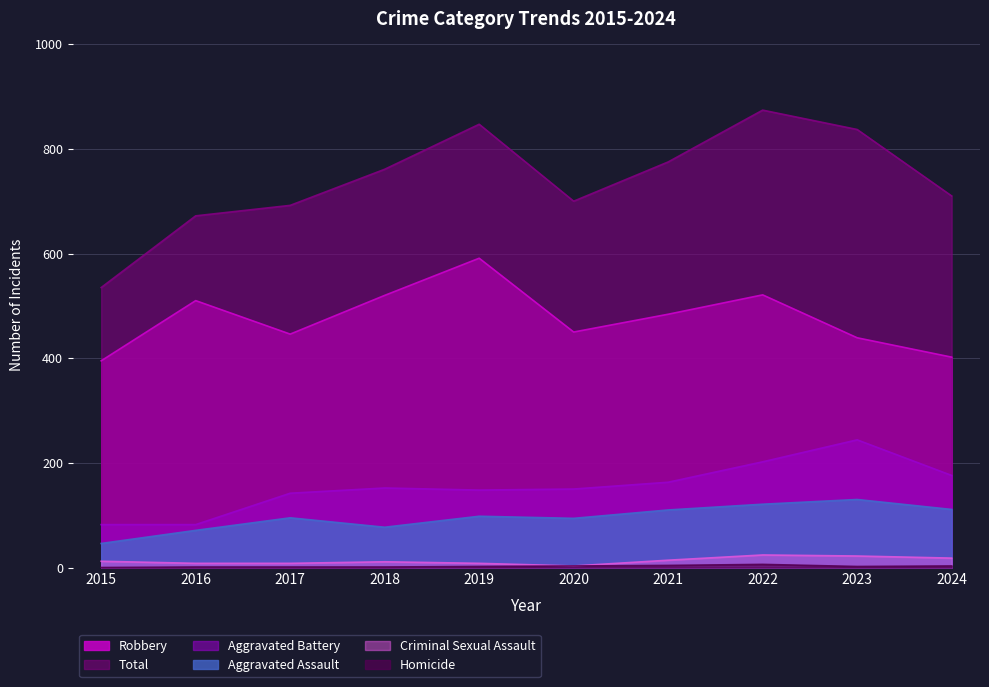

Which category has the lowest value across all series?

2015